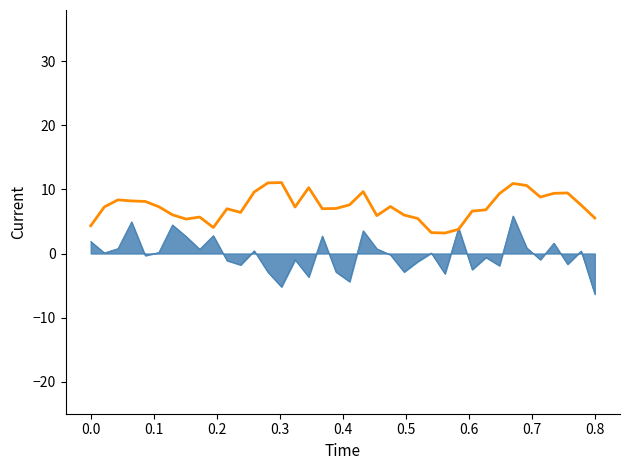

What is the greatest value displayed?

11.1